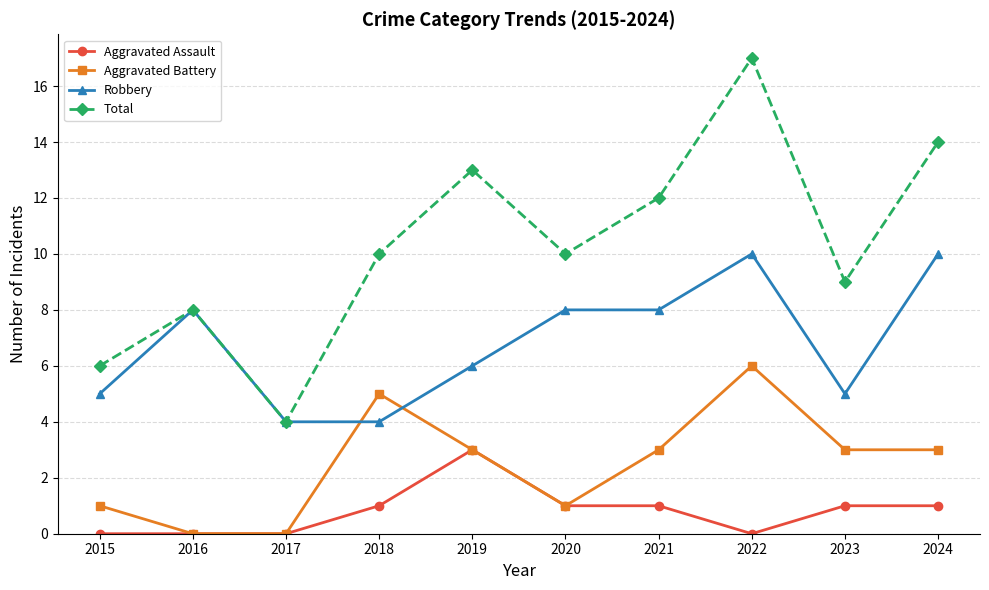

What is the greatest value displayed?

17